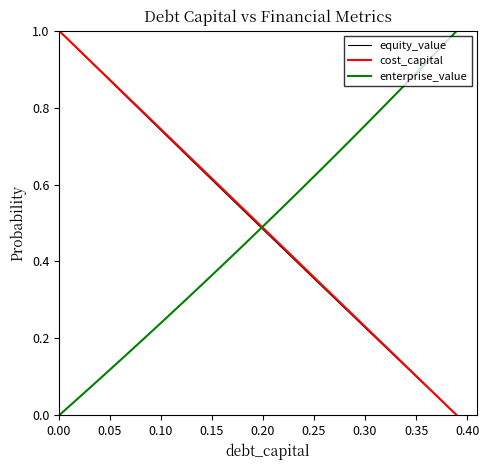

Count the number of data series in this chart.

3